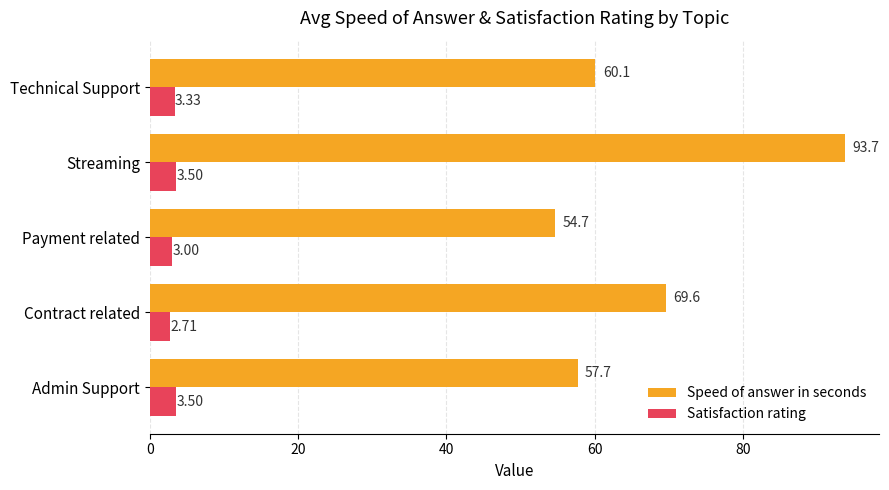

Count the Satisfaction rating values in the range 3 to 4.

4